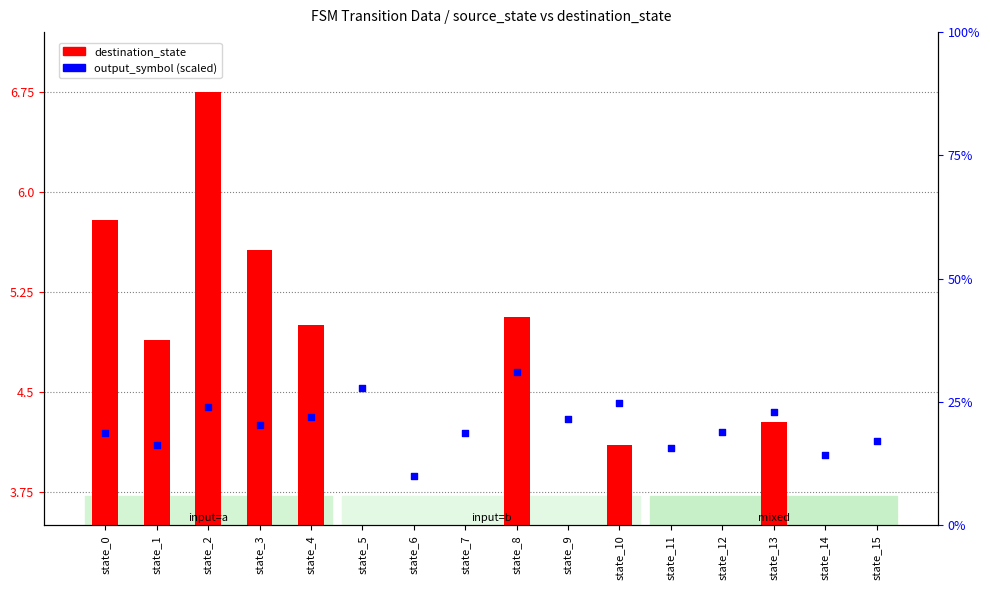

Is the value of destination_state at state_8 greater than the value of output_symbol at state_15?

Yes